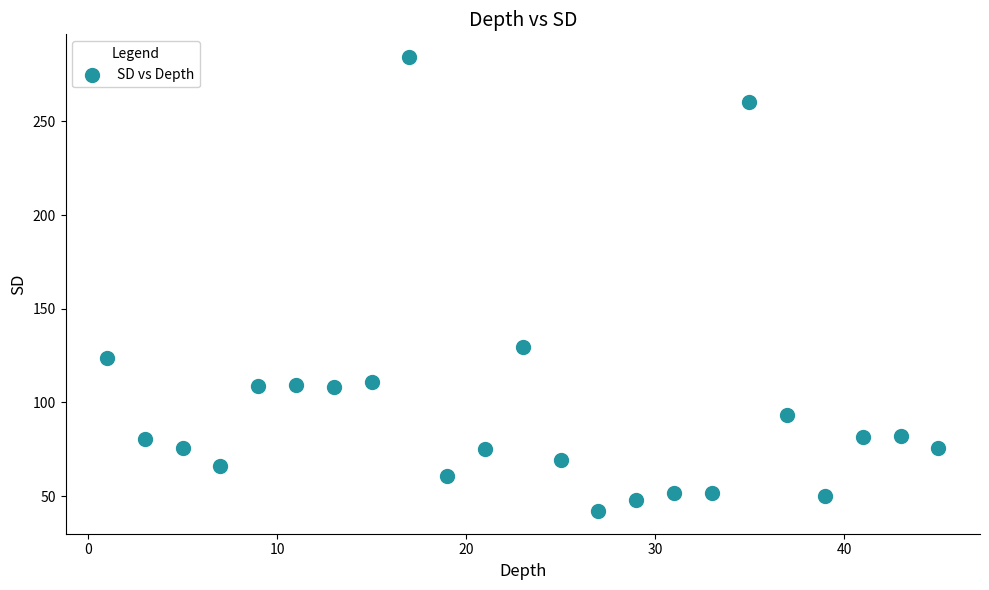

What is the range of Y values (max minus min)?

242.2